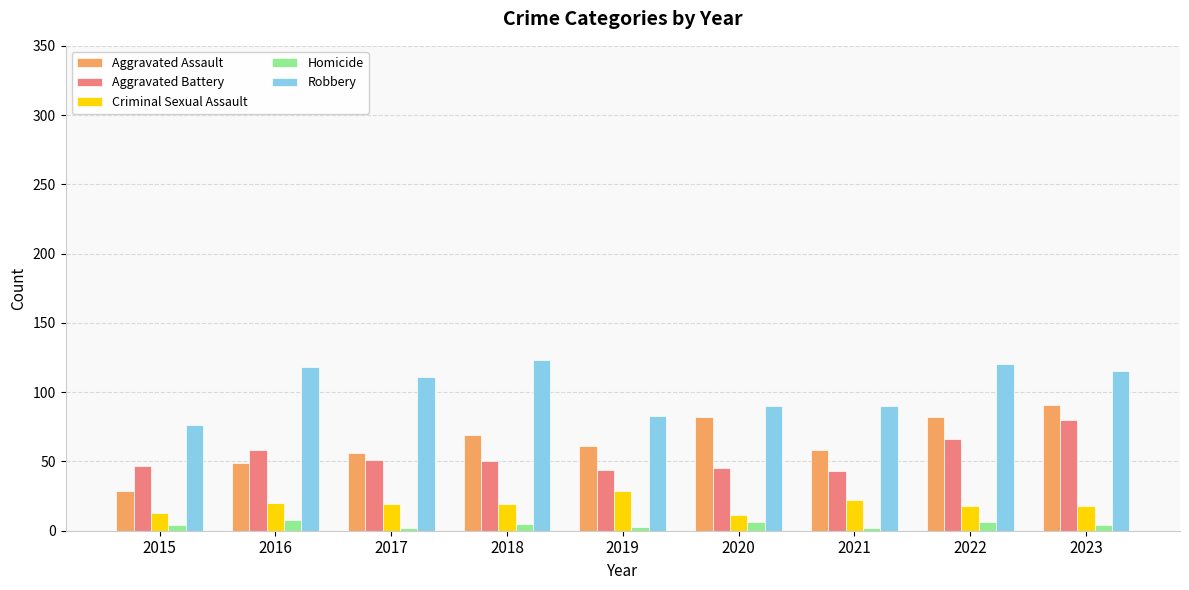

What is the value of the Homicide bar at the 1st from the left?

4